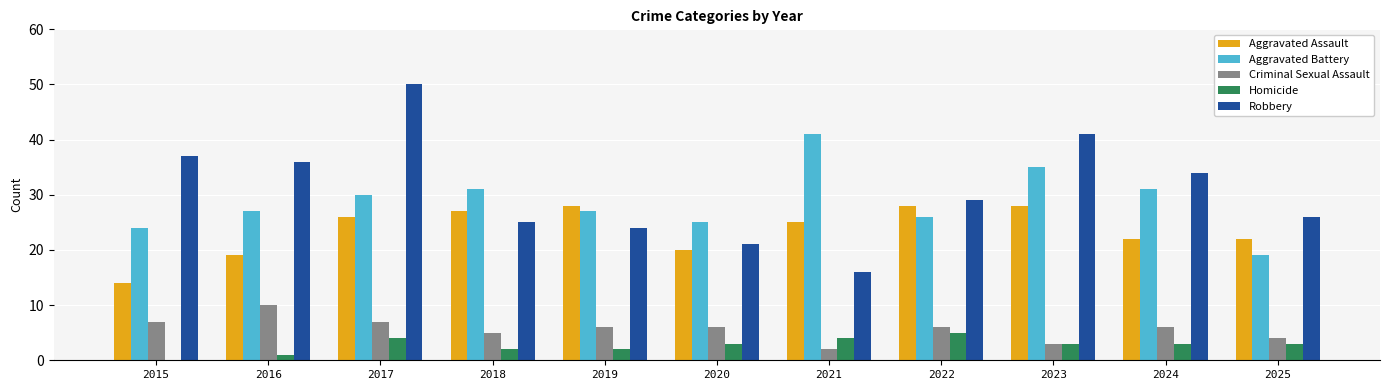

What is the sum of all Aggravated Battery values?

316